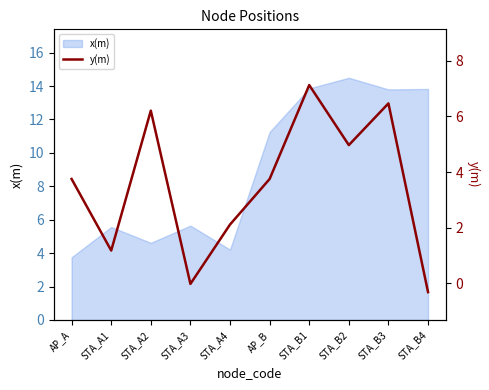

What position from the left is AP_A?

1